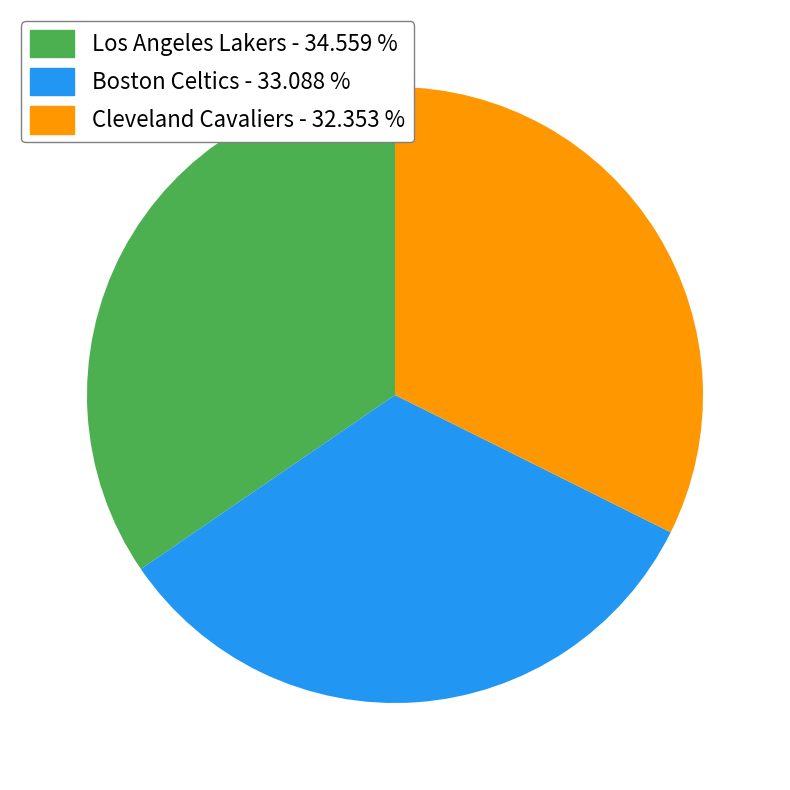

Does any single category account for the majority?

No